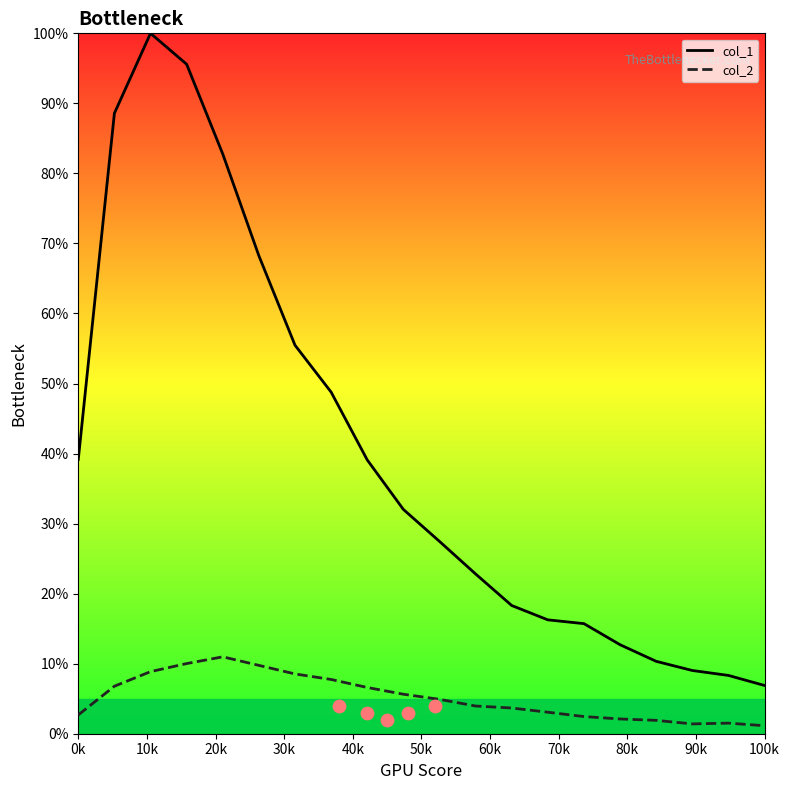

True or false: col_2 and col_1 intersect in this chart.

False